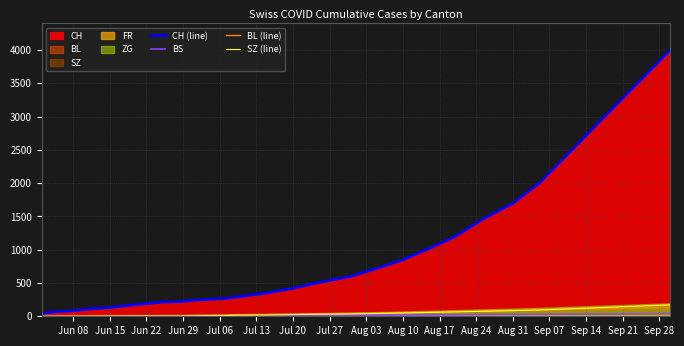

What is the value of the BL (line) point at the 25th from the left?

102